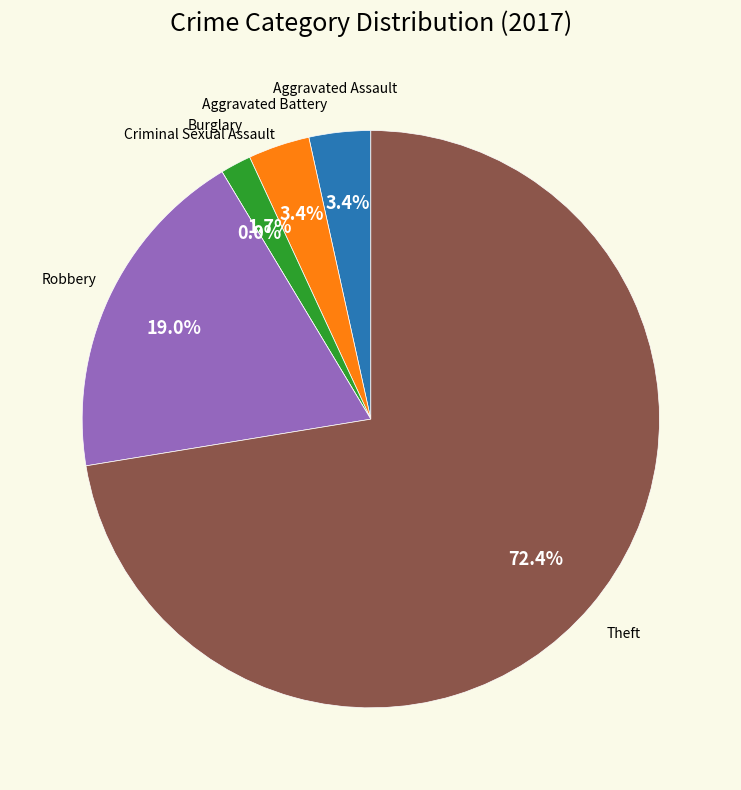

Is it true that Robbery is 24% of the pie?

False